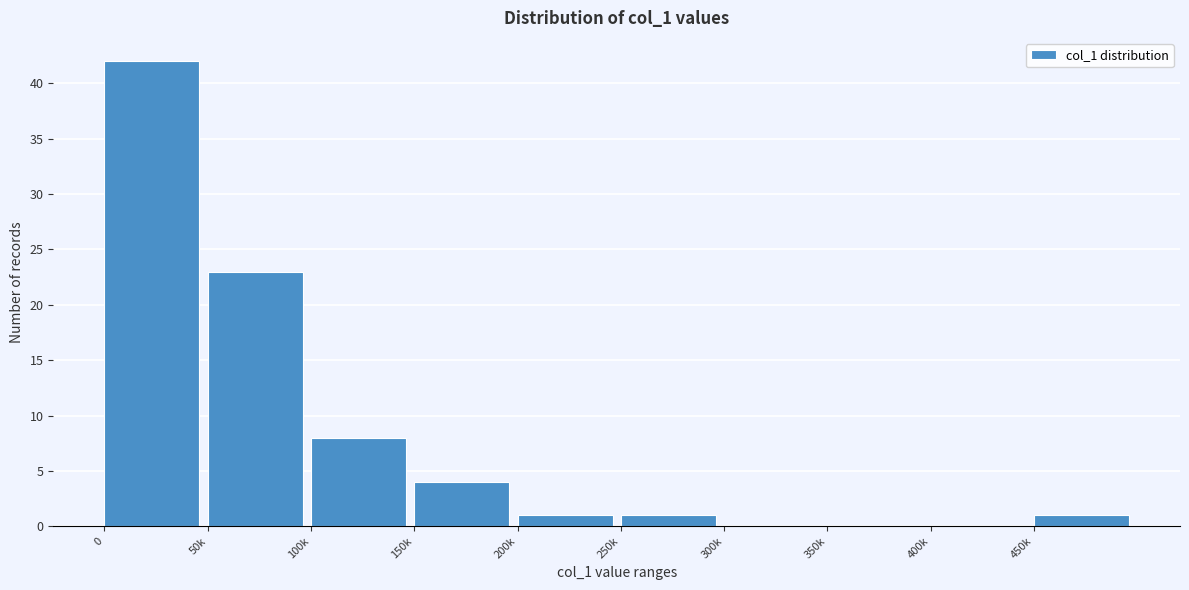

Reading left to right, list all the values displayed in this chart.

0=42	50k=23	100k=8	150k=4	200k=1	250k=1	300k=0	350k=0	400k=0	450k=1